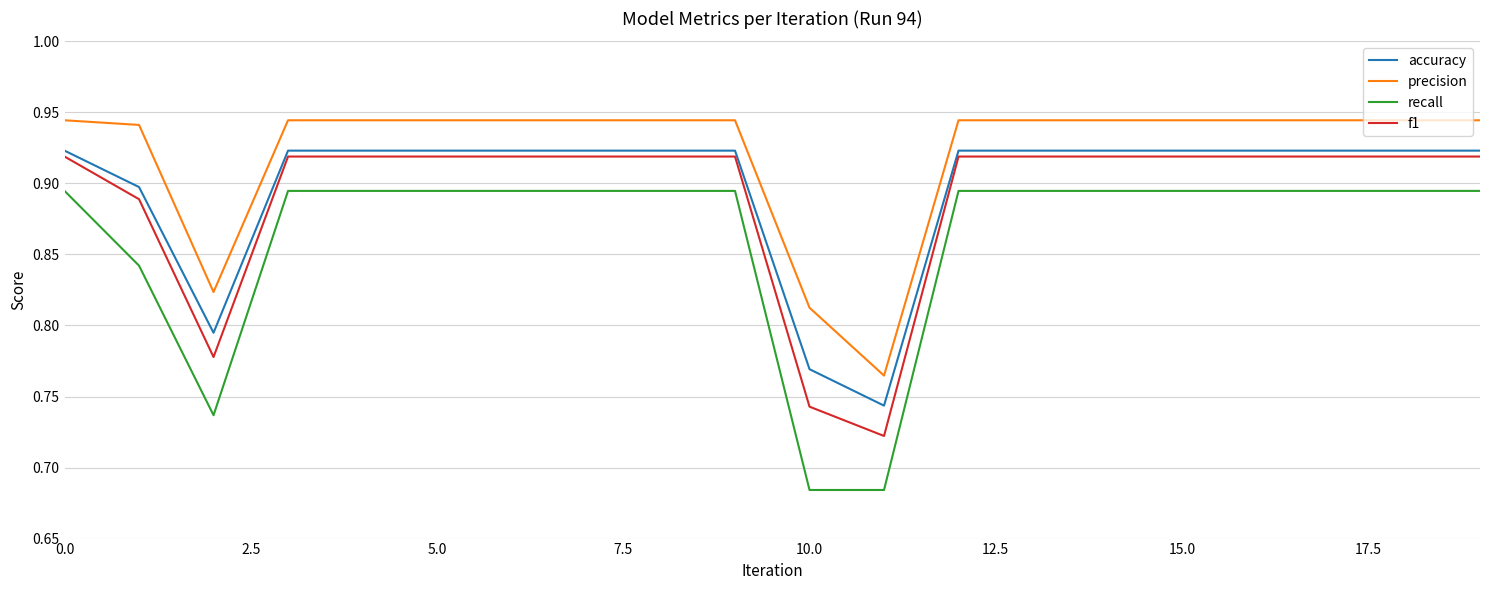

What is the difference between the maximum and second lowest values in the f1 series?

0.2